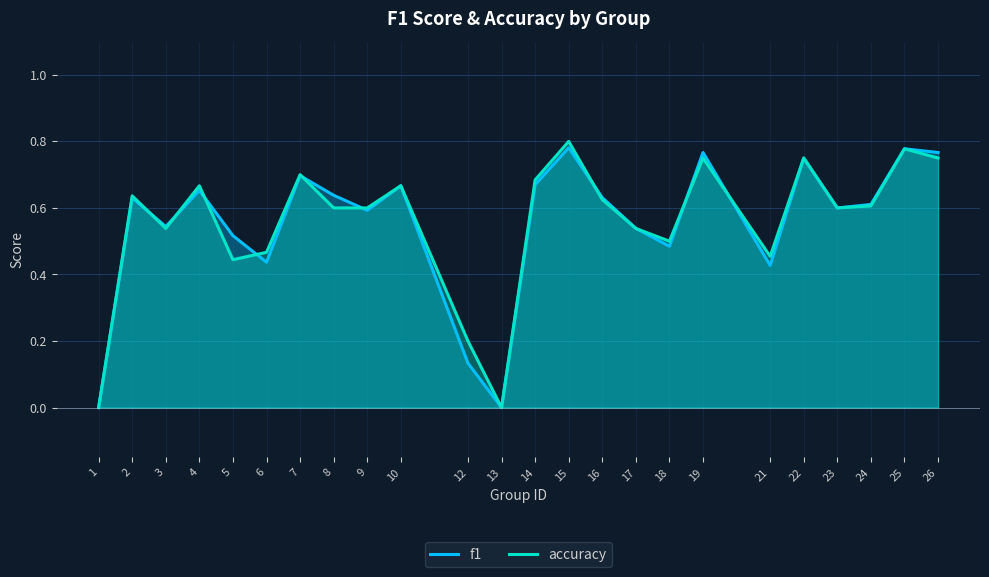

Is it true that f1 equals 0.8 at 6?

False